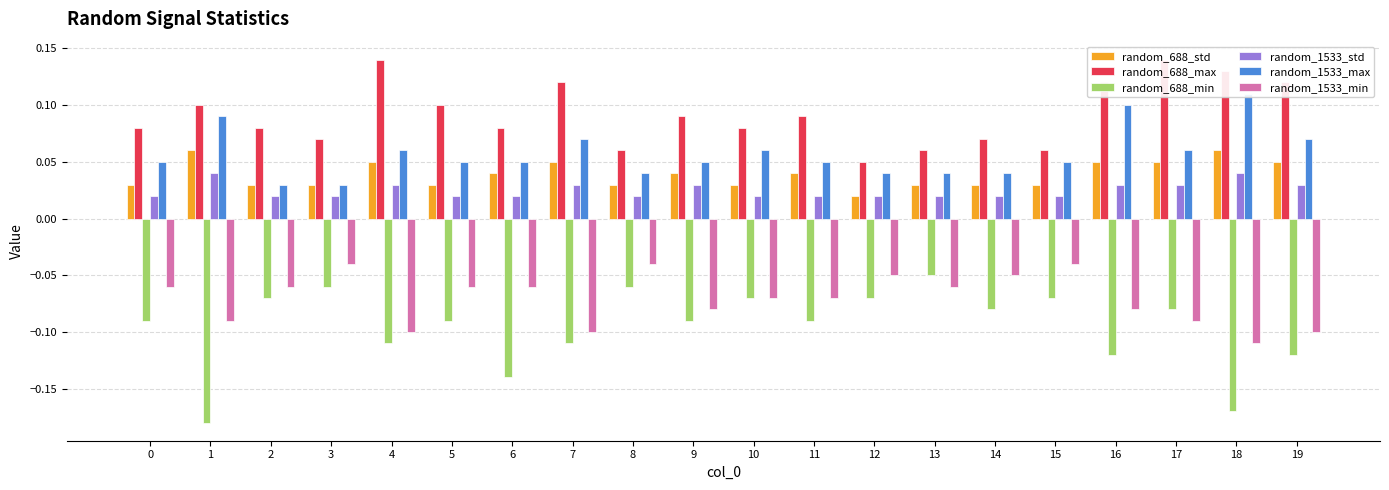

Reading left to right, extract all data points from this chart.

random_688_std: 0=0.0	1=0.1	2=0.0	3=0.0	4=0.1	5=0.0	6=0.0	7=0.1	8=0.0	9=0.0	10=0.0	11=0.0	12=0.0	13=0.0	14=0.0	15=0.0	16=0.1	17=0.1	18=0.1	19=0.1
random_688_max: 0=0.1	1=0.1	2=0.1	3=0.1	4=0.1	5=0.1	6=0.1	7=0.1	8=0.1	9=0.1	10=0.1	11=0.1	12=0.1	13=0.1	14=0.1	15=0.1	16=0.1	17=0.1	18=0.1	19=0.1
random_688_min: 0=-0.1	1=-0.2	2=-0.1	3=-0.1	4=-0.1	5=-0.1	6=-0.1	7=-0.1	8=-0.1	9=-0.1	10=-0.1	11=-0.1	12=-0.1	13=-0.1	14=-0.1	15=-0.1	16=-0.1	17=-0.1	18=-0.2	19=-0.1
random_1533_std: 0=0.0	1=0.0	2=0.0	3=0.0	4=0.0	5=0.0	6=0.0	7=0.0	8=0.0	9=0.0	10=0.0	11=0.0	12=0.0	13=0.0	14=0.0	15=0.0	16=0.0	17=0.0	18=0.0	19=0.0
random_1533_max: 0=0.1	1=0.1	2=0.0	3=0.0	4=0.1	5=0.1	6=0.1	7=0.1	8=0.0	9=0.1	10=0.1	11=0.1	12=0.0	13=0.0	14=0.0	15=0.1	16=0.1	17=0.1	18=0.1	19=0.1
random_1533_min: 0=-0.1	1=-0.1	2=-0.1	3=-0.0	4=-0.1	5=-0.1	6=-0.1	7=-0.1	8=-0.0	9=-0.1	10=-0.1	11=-0.1	12=-0.1	13=-0.1	14=-0.1	15=-0.0	16=-0.1	17=-0.1	18=-0.1	19=-0.1